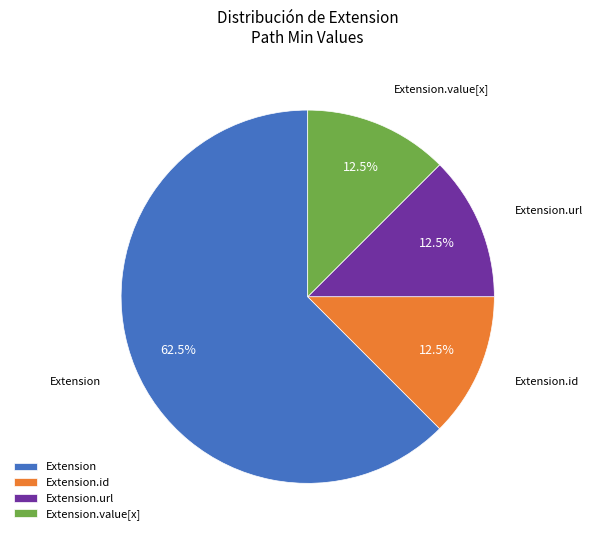

How much of the chart is everything except Extension.id?

87.5%